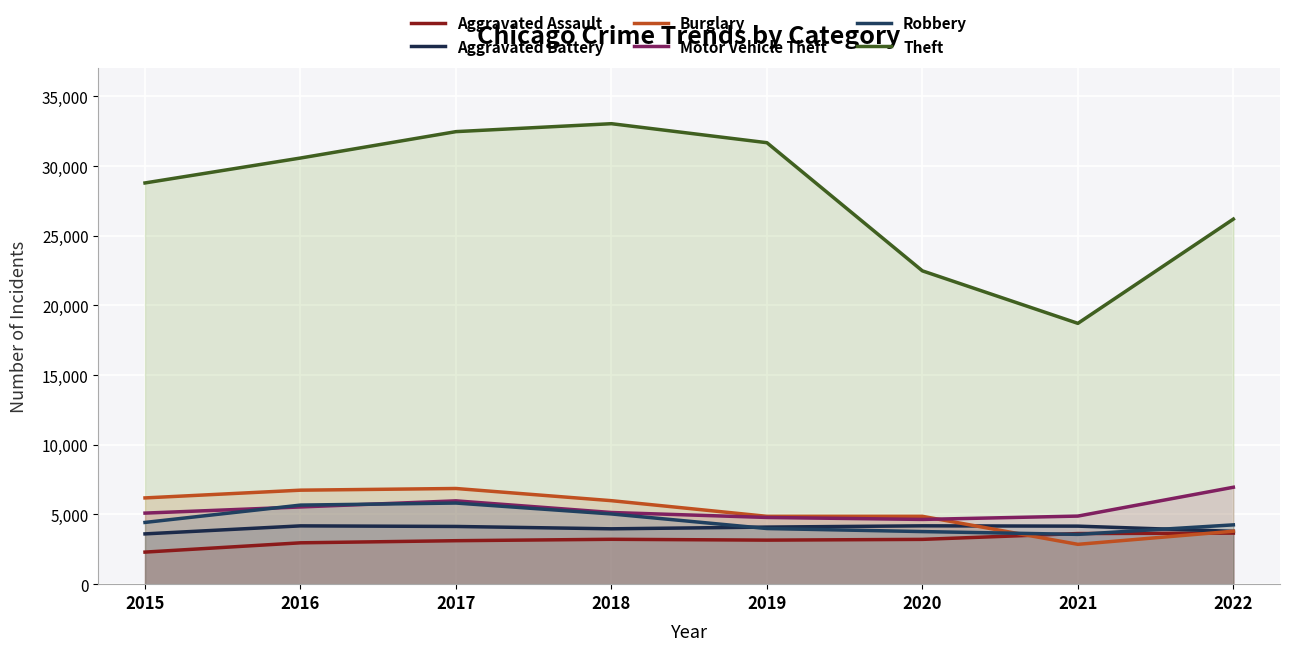

True or false: Robbery and Aggravated Battery cross at least once.

True